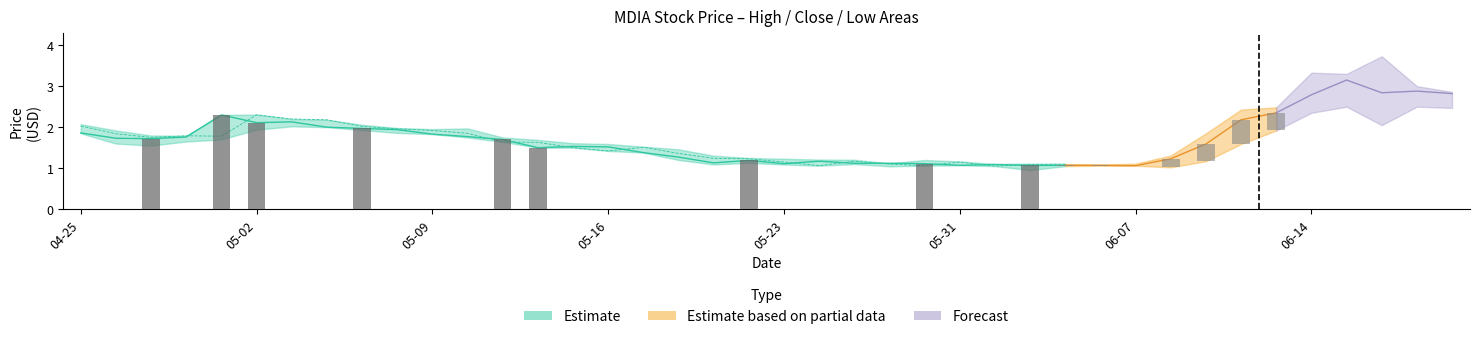

What is the approximate value of Close at 7?

2.0